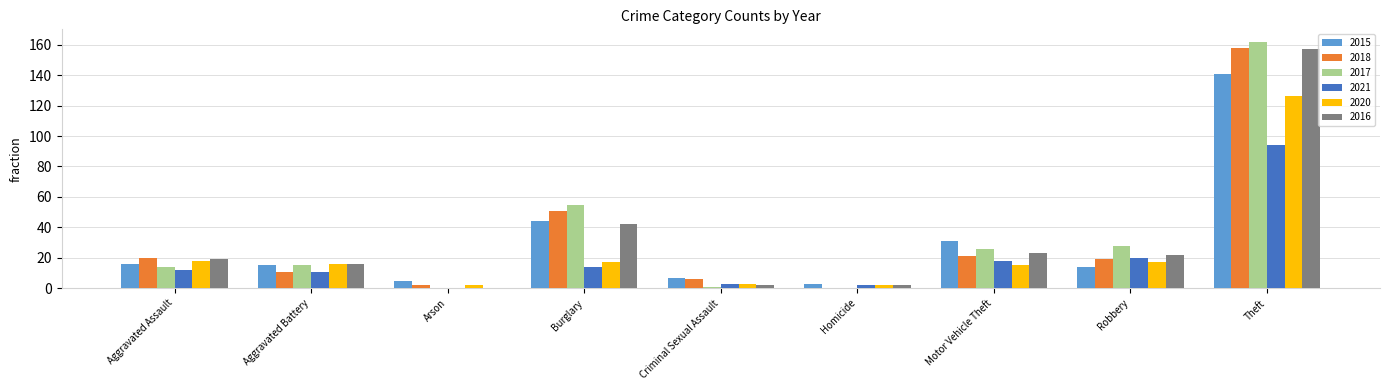

What is the difference between the 2018 values at Burglary and Homicide?

51